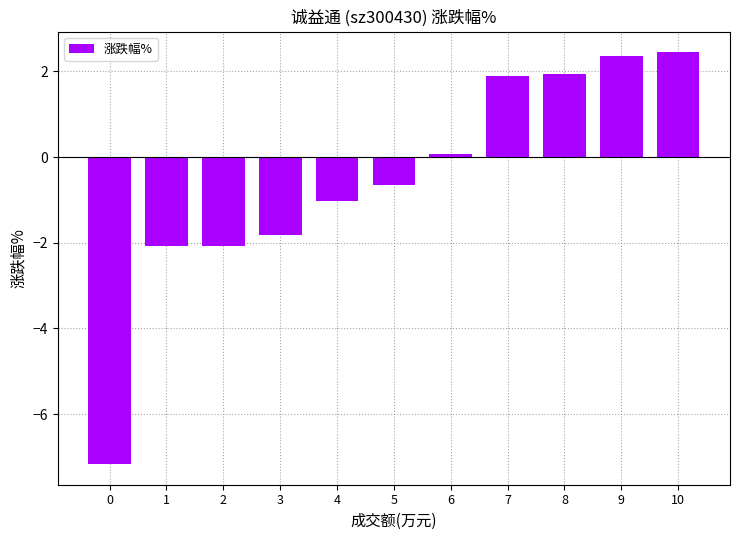

What is the ratio of the value at 10 to the value at 9?

1.0